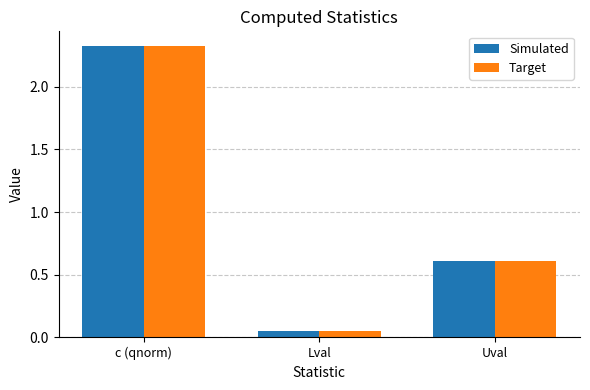

List the labels in order of Simulated value, largest first.

c (qnorm), Uval, Lval